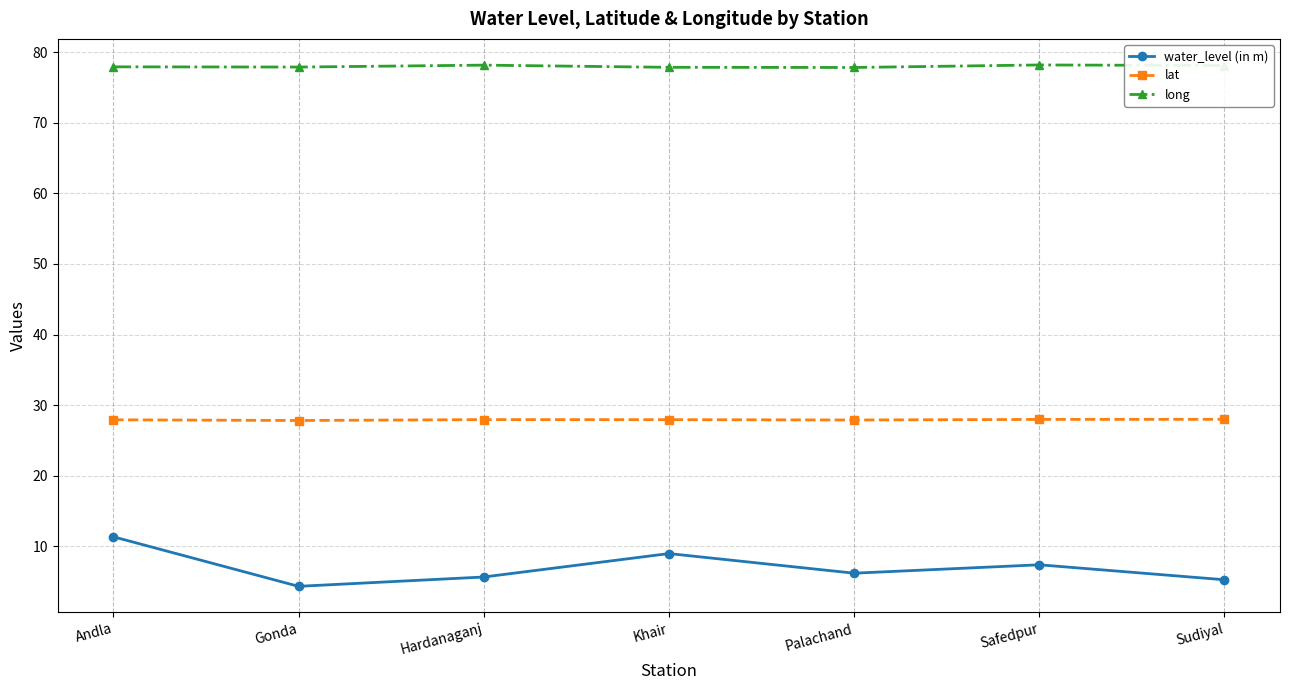

Is the value of lat at Palachand greater than the value of long at Khair?

No